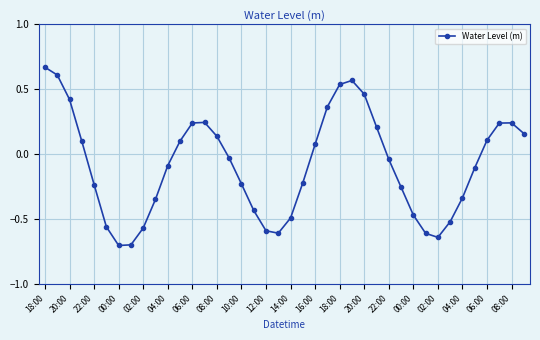

How many points are higher than both their immediate neighbors (excluding endpoints)?

3